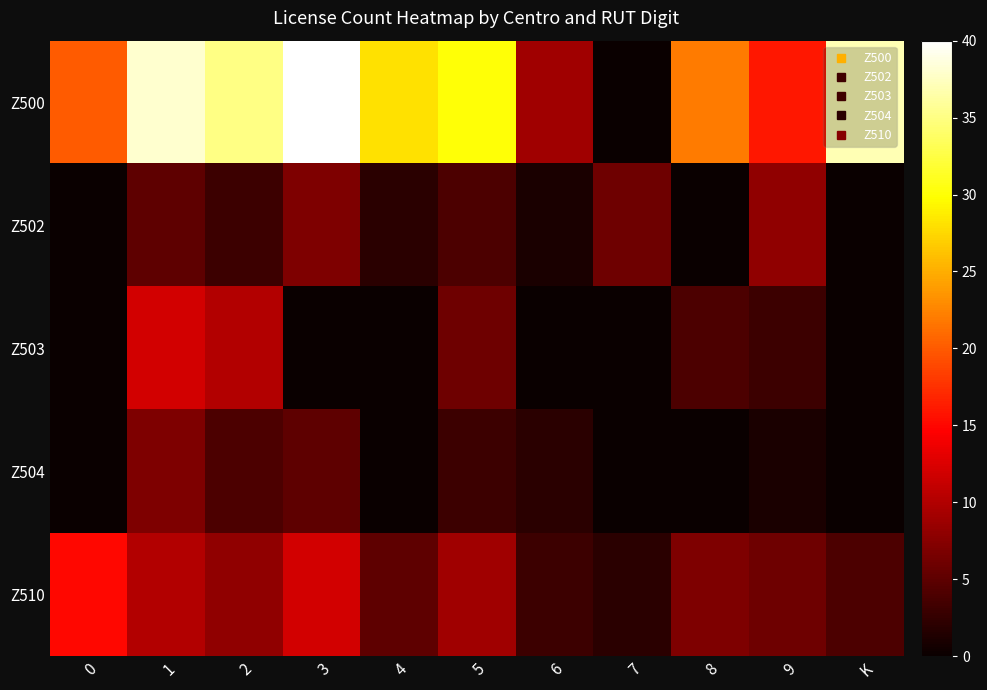

List the series in order of their peak value, lowest first.

Z504, Z502, Z503, Z510, Z500